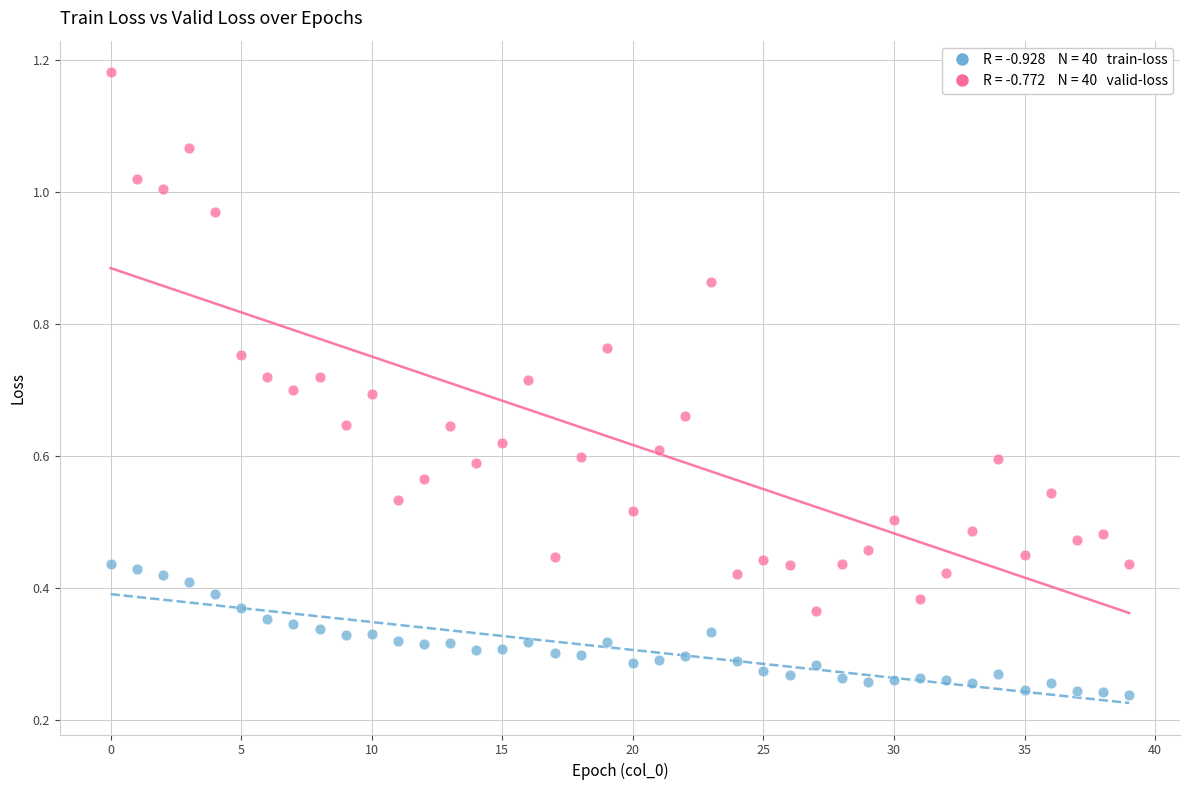

How many points are shown in the scatter plot?

80